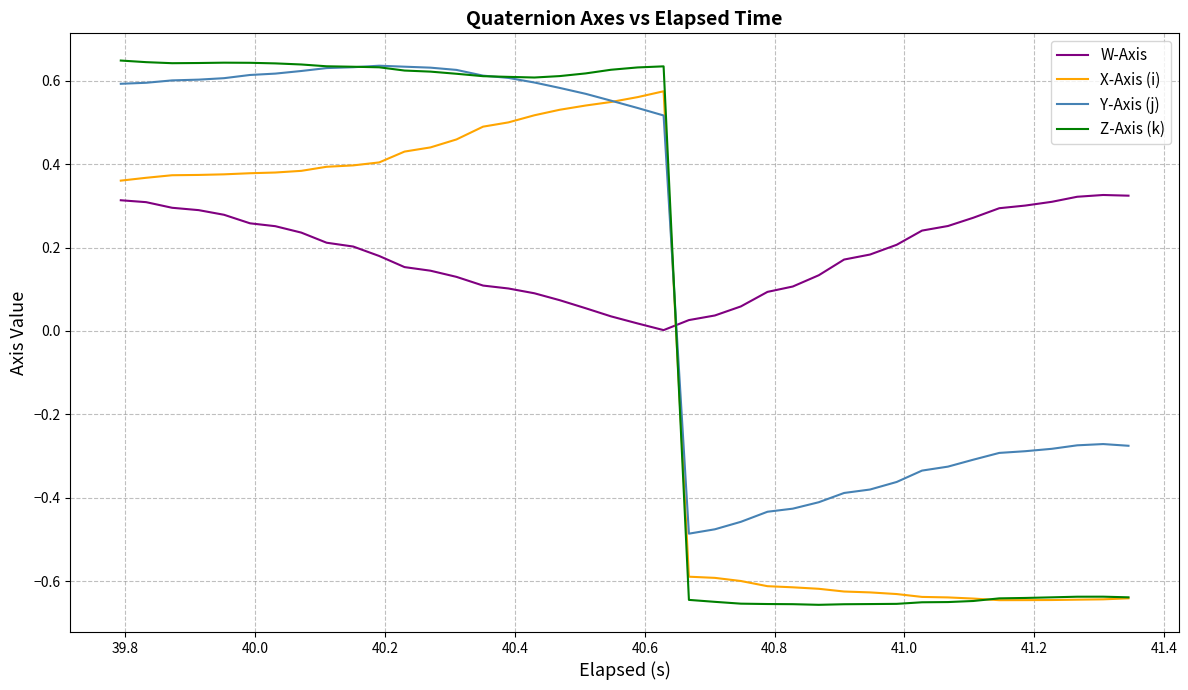

Which series has the widest spread of values?

Z-Axis (k)